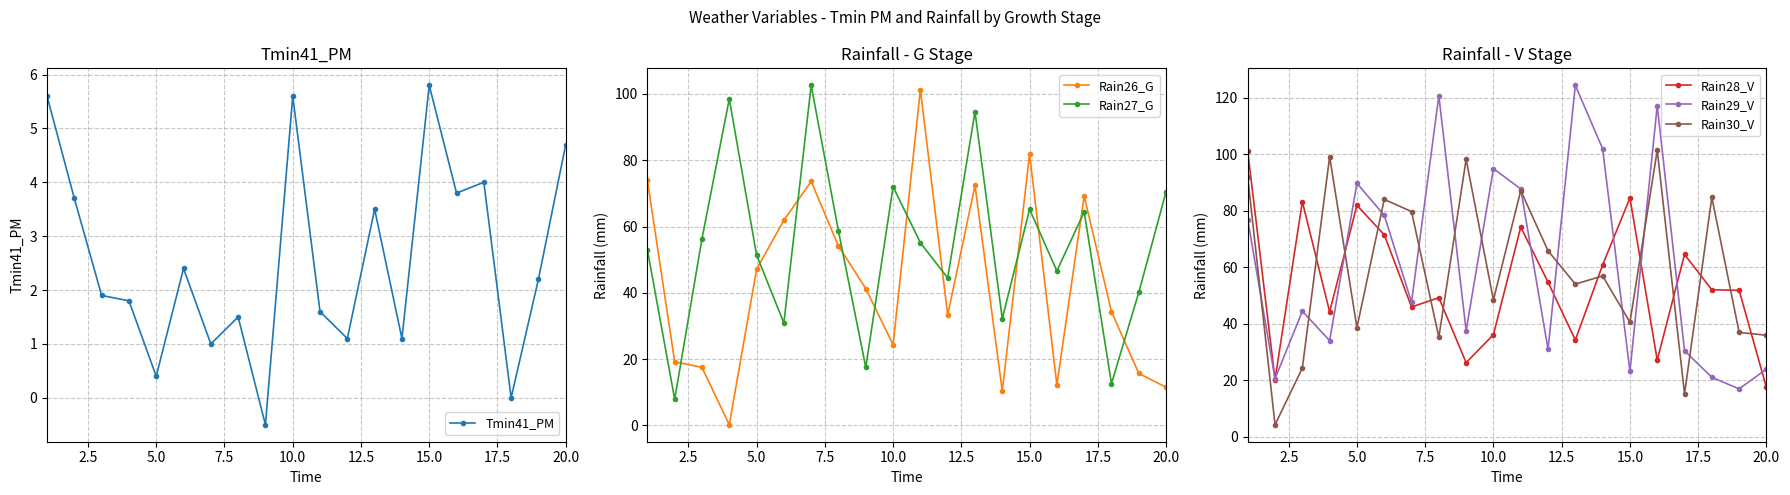

What is the difference between the second highest and minimum values in the Rain26_G series?

81.6